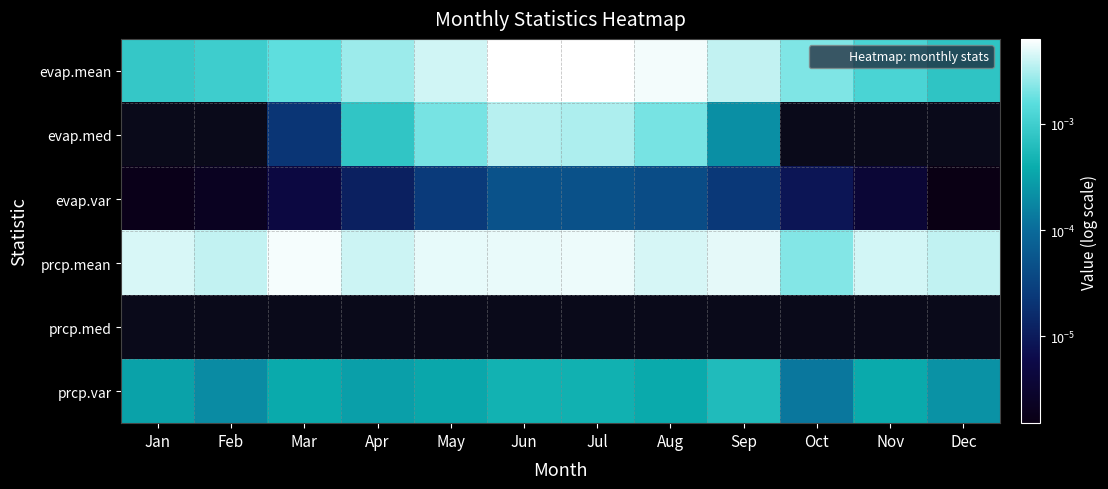

How many distinct data groups are displayed?

6